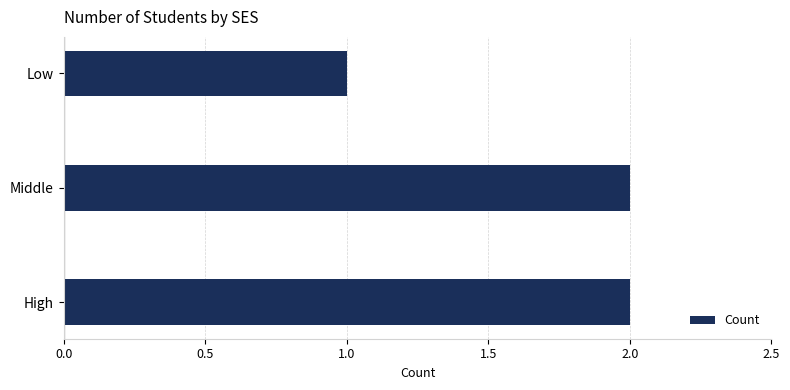

Which label corresponds to the smallest value in the chart?

Low